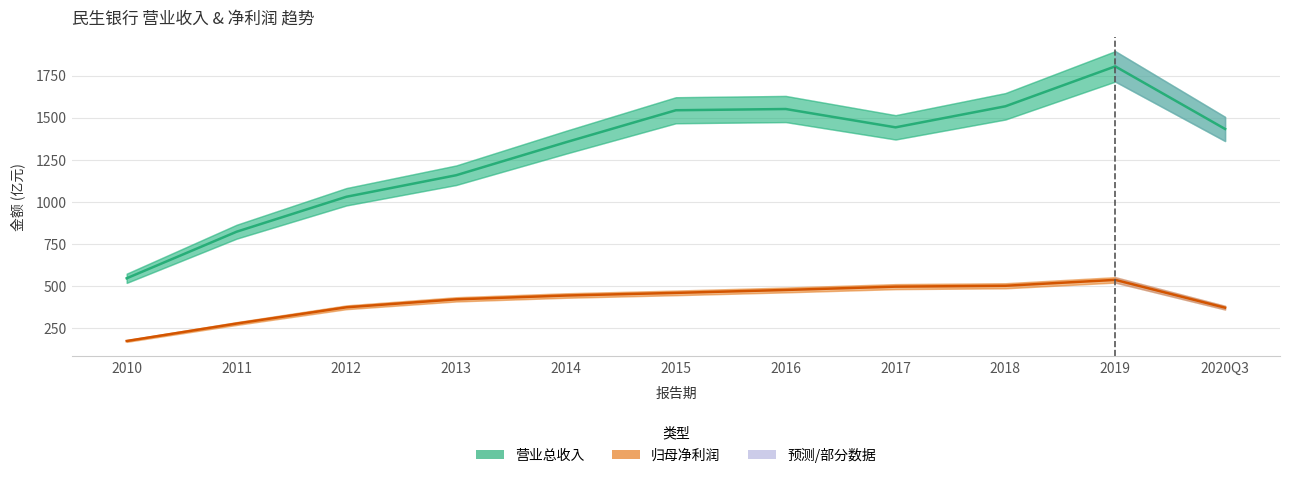

True or false: 归母净利润 (亿元) has a value of 478.4 at 2016.

True